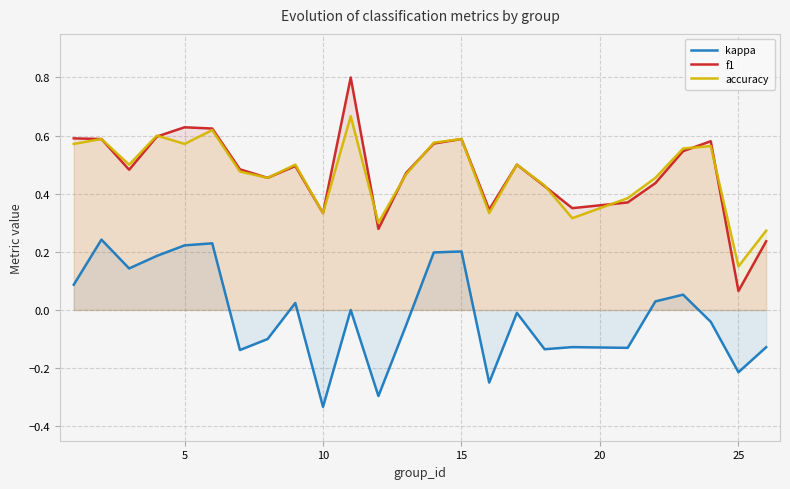

Which series has the largest range (max minus min)?

f1